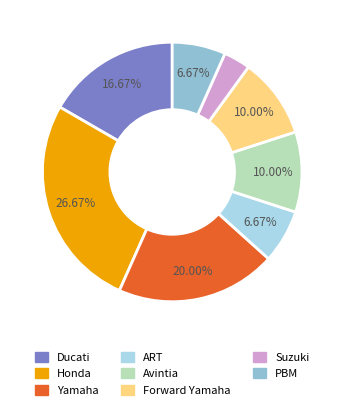

What percentage is the Yamaha slice, to the nearest percent?

20%